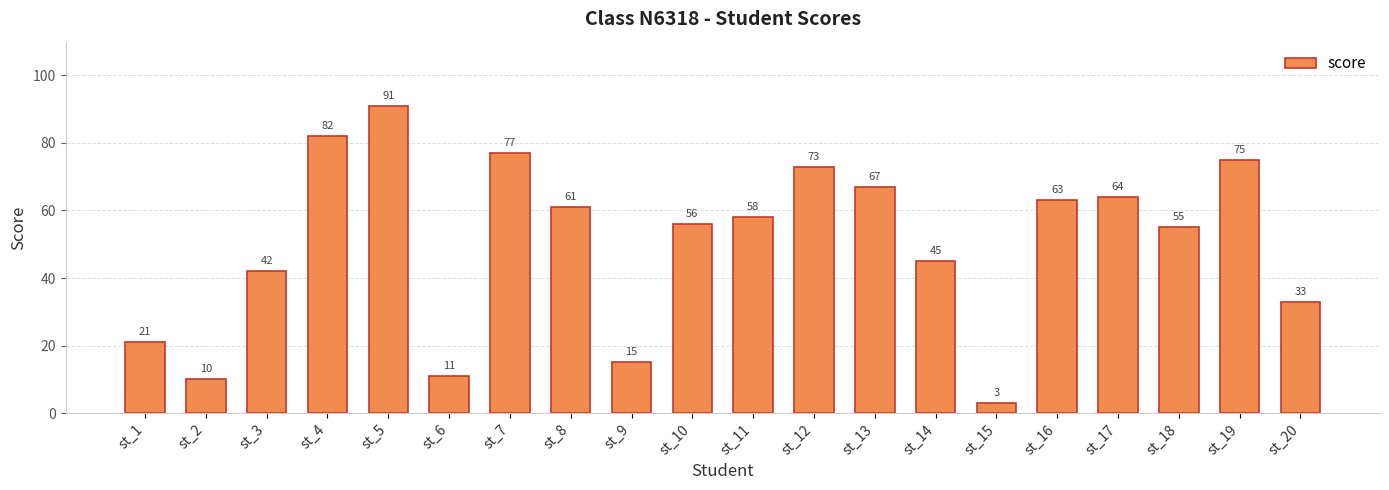

What is the difference between the maximum and minimum values?

88